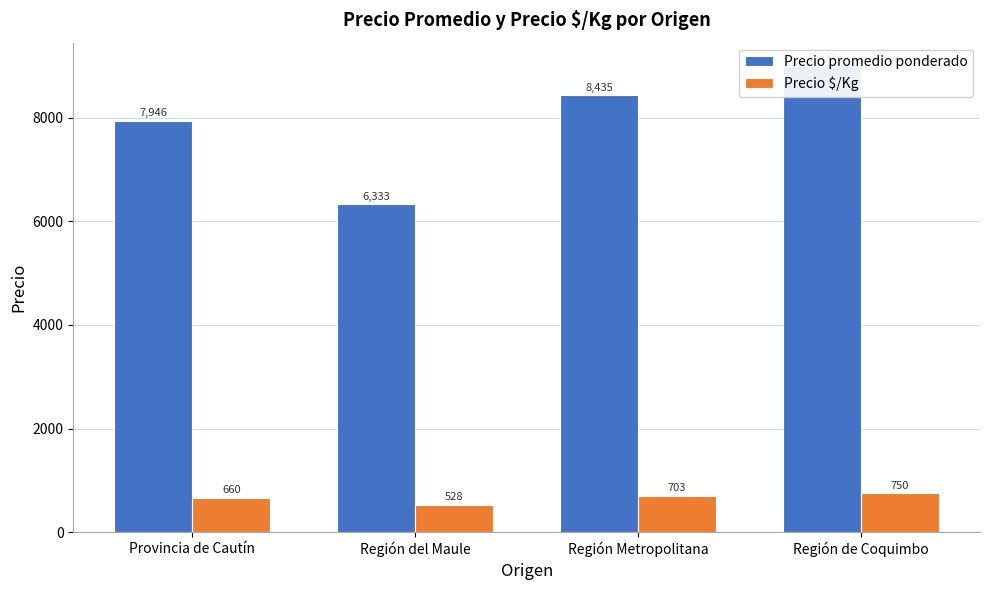

What is the difference between the maximum and minimum values in the Precio $/Kg series?

222